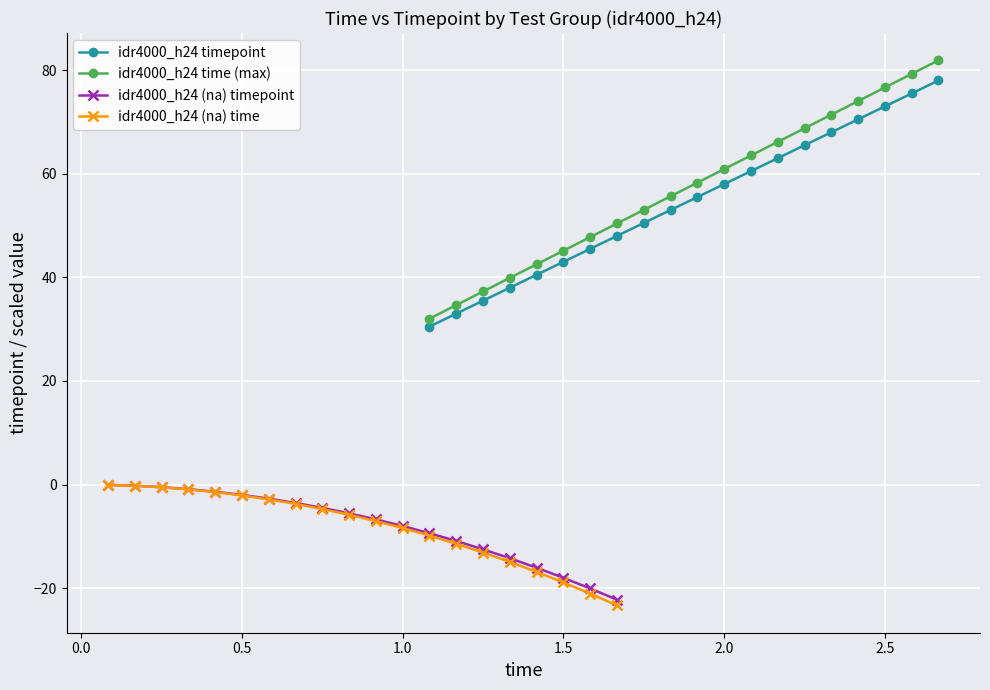

Is this an area chart (filled region under the line)?

No